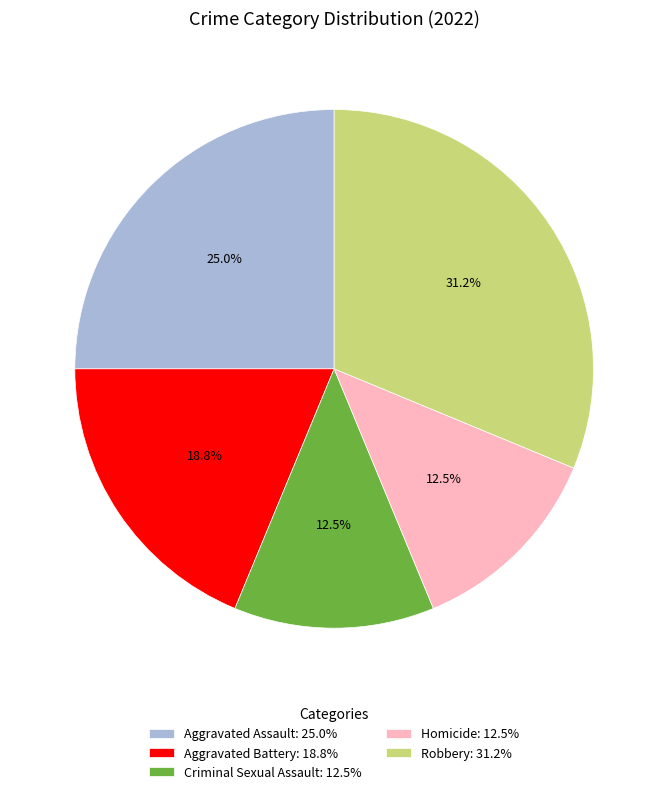

How many slices are in this pie chart?

5